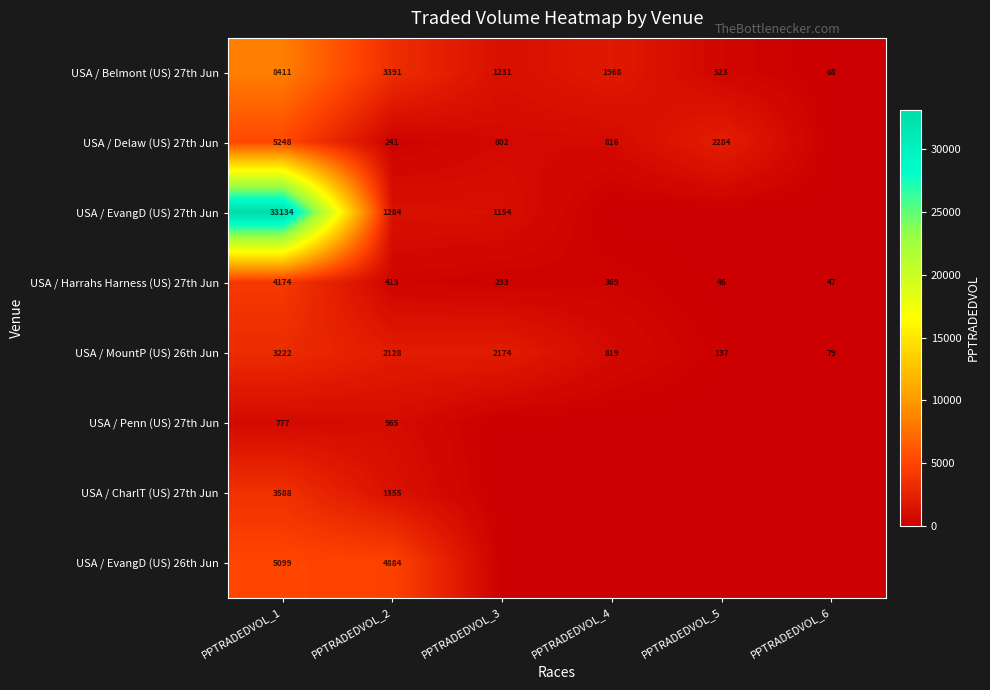

What is the difference between the highest and lowest values at PPTRADEDVOL_1?

32357